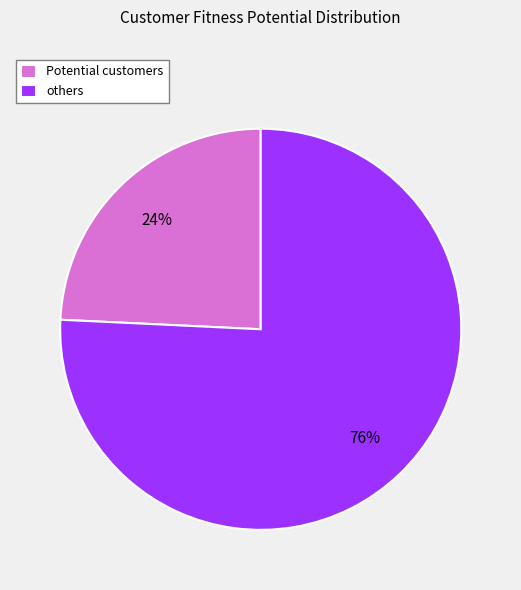

Which slice is the largest?

others